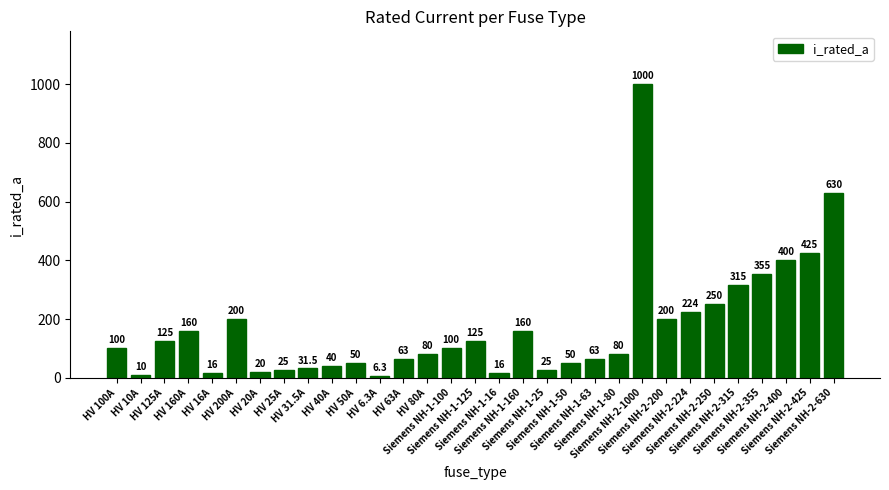

Which category has the highest value across all series?

Siemens NH-2-1000